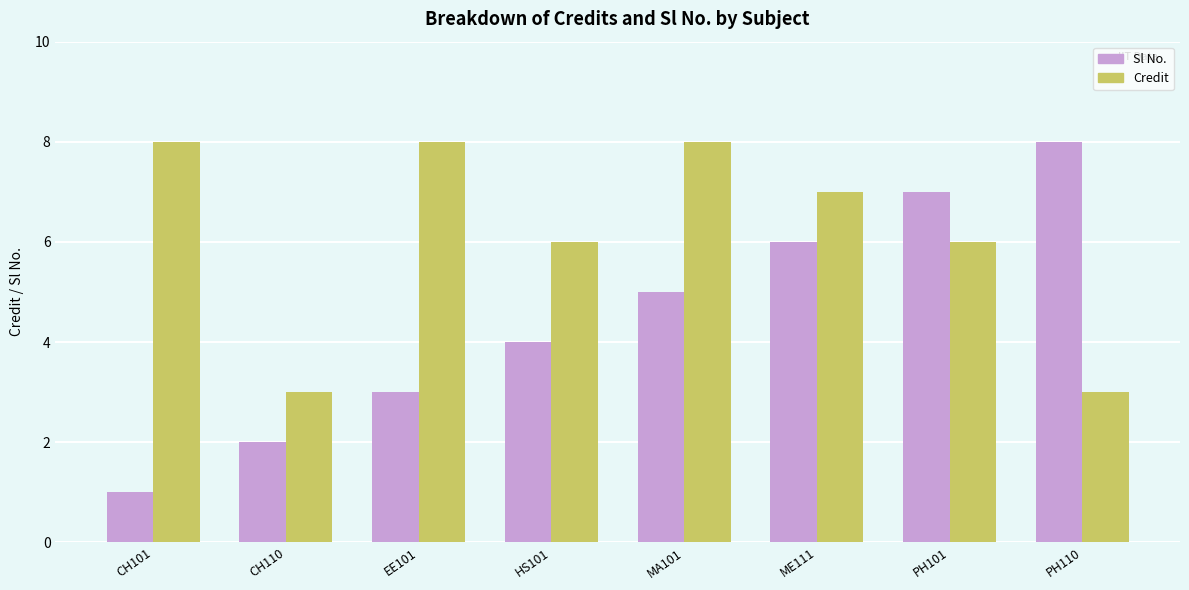

True or false: Credit has a value of 8 at MA101.

True